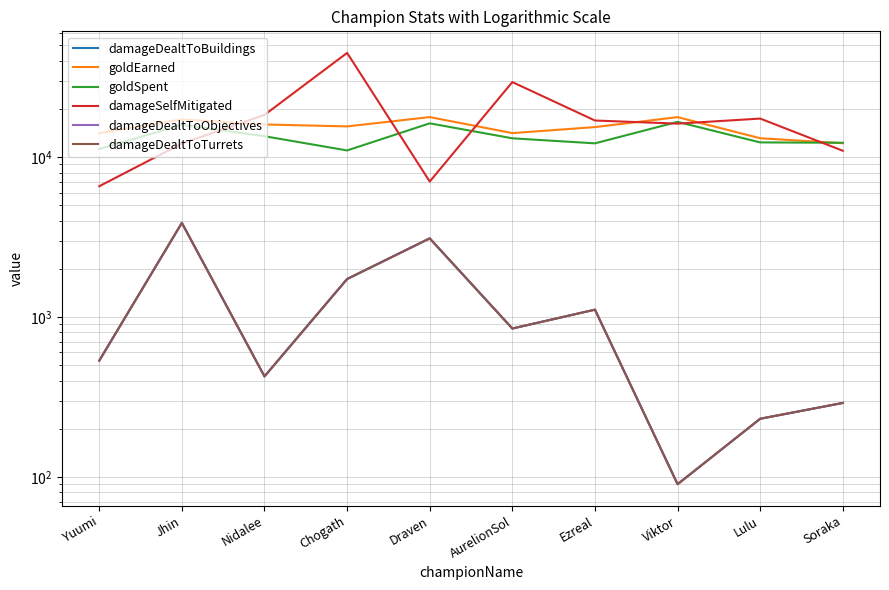

True or false: goldEarned and damageDealtToTurrets cross at least once.

False